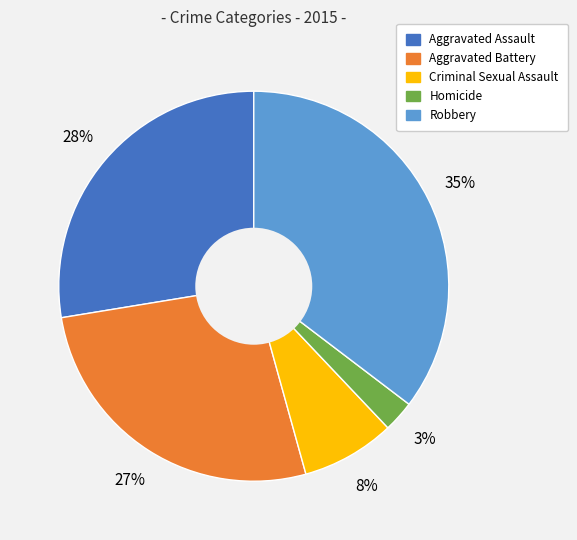

To the nearest percent, what is the average slice percentage?

20%